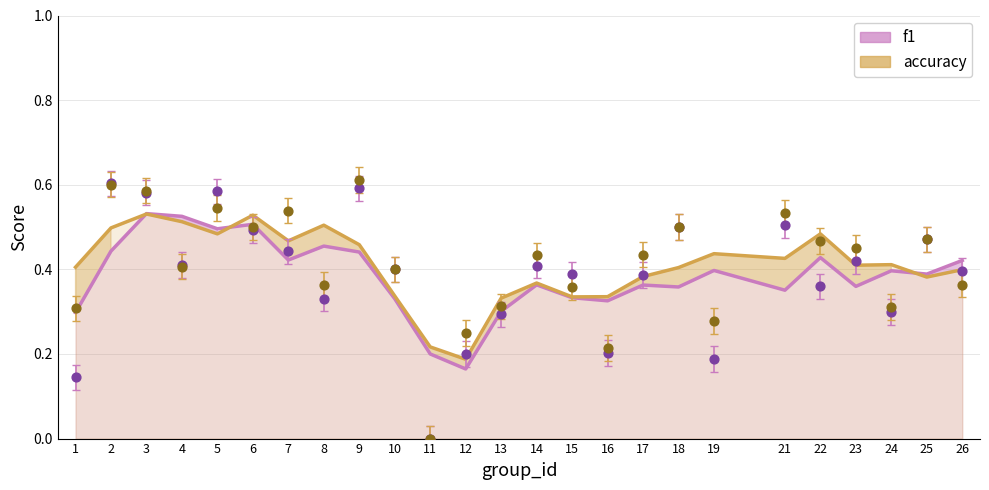

What are all the series names shown in the legend?

f1, accuracy